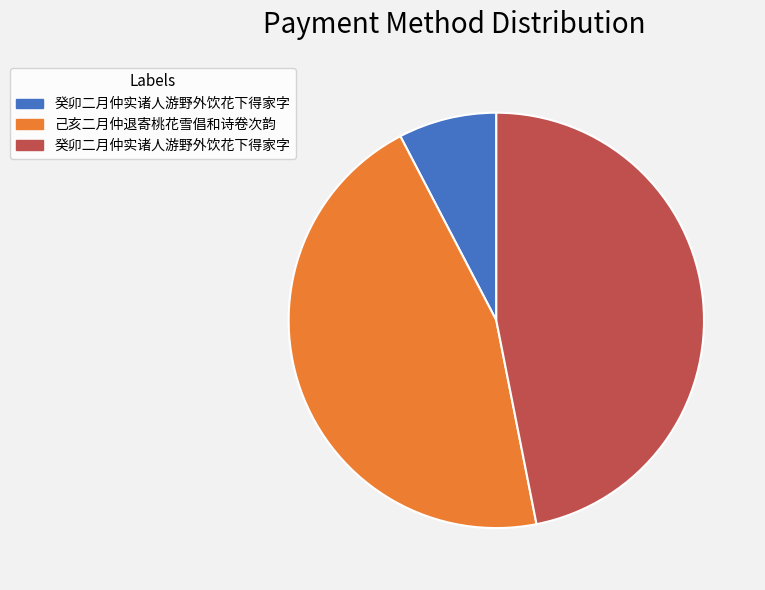

Is there a majority slice in this chart?

No